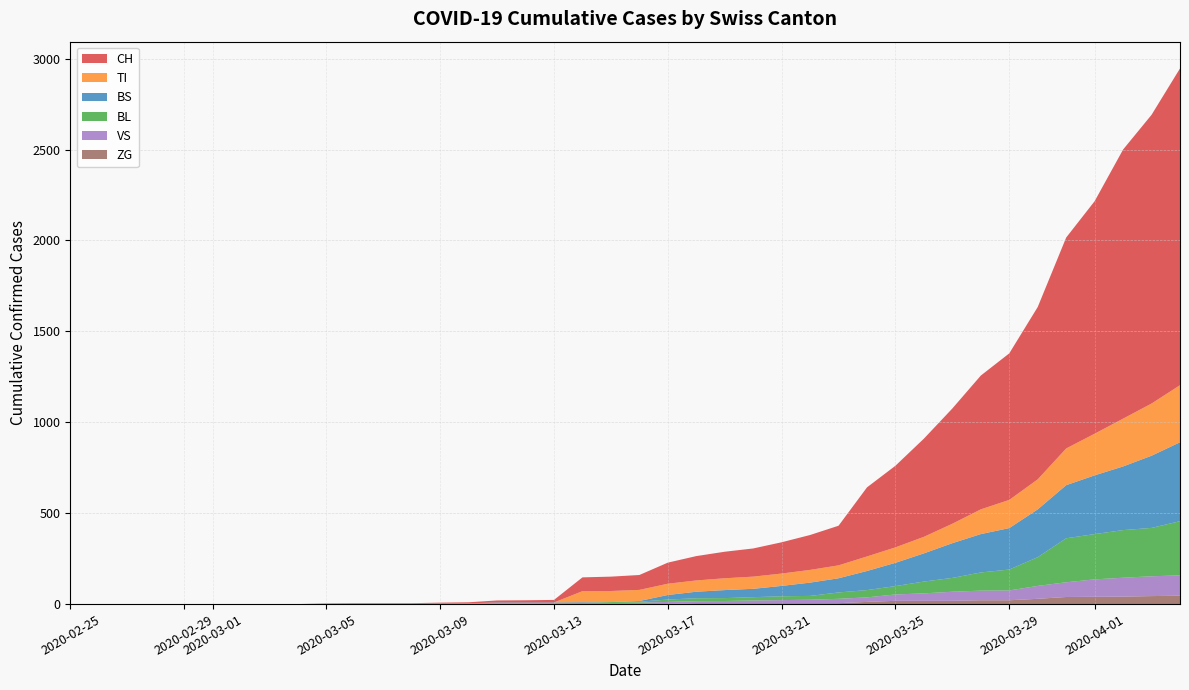

Reading left to right, extract all data points from this chart.

CH: 2020-02-25=0	2020-02-26=0	2020-02-27=0	2020-02-28=0	2020-02-29=0	2020-03-01=0	2020-03-02=0	2020-03-03=0	2020-03-04=0	2020-03-05=2	2020-03-06=3	2020-03-07=3	2020-03-08=3	2020-03-09=5	2020-03-10=6	2020-03-11=11	2020-03-12=12	2020-03-13=14	2020-03-14=76	2020-03-15=79	2020-03-16=82	2020-03-17=116	2020-03-18=134	2020-03-19=146	2020-03-20=155	2020-03-21=172	2020-03-22=192	2020-03-23=218	2020-03-24=380	2020-03-25=449	2020-03-26=540	2020-03-27=634	2020-03-28=736	2020-03-29=806	2020-03-30=948	2020-03-31=1160	2020-04-01=1279	2020-04-02=1480	2020-04-03=1588	2020-04-04=1742
TI: 2020-02-25=0	2020-02-26=0	2020-02-27=0	2020-02-28=0	2020-02-29=0	2020-03-01=0	2020-03-02=0	2020-03-03=0	2020-03-04=0	2020-03-05=0	2020-03-06=0	2020-03-07=0	2020-03-08=0	2020-03-09=0	2020-03-10=0	2020-03-11=0	2020-03-12=0	2020-03-13=0	2020-03-14=61	2020-03-15=61	2020-03-16=61	2020-03-17=62	2020-03-18=62	2020-03-19=65	2020-03-20=67	2020-03-21=68	2020-03-22=70	2020-03-23=71	2020-03-24=80	2020-03-25=85	2020-03-26=91	2020-03-27=107	2020-03-28=136	2020-03-29=155	2020-03-30=165	2020-03-31=202	2020-04-01=229	2020-04-02=263	2020-04-03=287	2020-04-04=314
BL: 2020-02-25=0	2020-02-26=0	2020-02-27=0	2020-02-28=0	2020-02-29=0	2020-03-01=0	2020-03-02=0	2020-03-03=0	2020-03-04=0	2020-03-05=0	2020-03-06=0	2020-03-07=0	2020-03-08=0	2020-03-09=1	2020-03-10=2	2020-03-11=2	2020-03-12=2	2020-03-13=0	2020-03-14=0	2020-03-15=5	2020-03-16=5	2020-03-17=13	2020-03-18=16	2020-03-19=16	2020-03-20=18	2020-03-21=21	2020-03-22=21	2020-03-23=35	2020-03-24=40	2020-03-25=46	2020-03-26=65	2020-03-27=76	2020-03-28=100	2020-03-29=115	2020-03-30=158	2020-03-31=242	2020-04-01=249	2020-04-02=262	2020-04-03=266	2020-04-04=298
BS: 2020-02-25=0	2020-02-26=0	2020-02-27=0	2020-02-28=0	2020-02-29=0	2020-03-01=0	2020-03-02=0	2020-03-03=0	2020-03-04=0	2020-03-05=0	2020-03-06=0	2020-03-07=0	2020-03-08=0	2020-03-09=0	2020-03-10=0	2020-03-11=4	2020-03-12=4	2020-03-13=4	2020-03-14=4	2020-03-15=0	2020-03-16=4	2020-03-17=25	2020-03-18=36	2020-03-19=44	2020-03-20=46	2020-03-21=57	2020-03-22=73	2020-03-23=78	2020-03-24=105	2020-03-25=128	2020-03-26=155	2020-03-27=191	2020-03-28=211	2020-03-29=228	2020-03-30=263	2020-03-31=292	2020-04-01=323	2020-04-02=350	2020-04-03=397	2020-04-04=434
VS: 2020-02-25=0	2020-02-26=0	2020-02-27=0	2020-02-28=0	2020-02-29=0	2020-03-01=0	2020-03-02=0	2020-03-03=0	2020-03-04=0	2020-03-05=2	2020-03-06=2	2020-03-07=2	2020-03-08=2	2020-03-09=2	2020-03-10=2	2020-03-11=3	2020-03-12=3	2020-03-13=5	2020-03-14=6	2020-03-15=6	2020-03-16=8	2020-03-17=11	2020-03-18=11	2020-03-19=12	2020-03-20=15	2020-03-21=17	2020-03-22=19	2020-03-23=24	2020-03-24=25	2020-03-25=35	2020-03-26=41	2020-03-27=50	2020-03-28=53	2020-03-29=54	2020-03-30=71	2020-03-31=81	2020-04-01=96	2020-04-02=104	2020-04-03=109	2020-04-04=112
ZG: 2020-02-25=0	2020-02-26=0	2020-02-27=0	2020-02-28=0	2020-02-29=0	2020-03-01=0	2020-03-02=0	2020-03-03=0	2020-03-04=0	2020-03-05=0	2020-03-06=0	2020-03-07=0	2020-03-08=0	2020-03-09=0	2020-03-10=0	2020-03-11=0	2020-03-12=0	2020-03-13=0	2020-03-14=0	2020-03-15=0	2020-03-16=0	2020-03-17=1	2020-03-18=5	2020-03-19=5	2020-03-20=5	2020-03-21=5	2020-03-22=5	2020-03-23=5	2020-03-24=12	2020-03-25=18	2020-03-26=18	2020-03-27=18	2020-03-28=21	2020-03-29=21	2020-03-30=29	2020-03-31=39	2020-04-01=40	2020-04-02=41	2020-04-03=44	2020-04-04=46